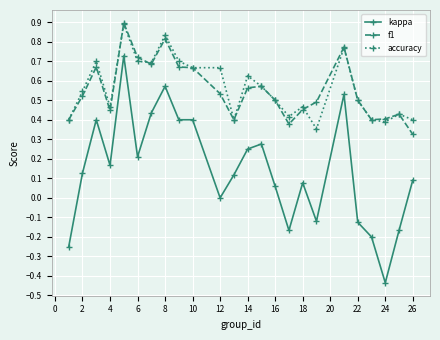

True or false: accuracy has more than 0 points higher than both neighbors.

True